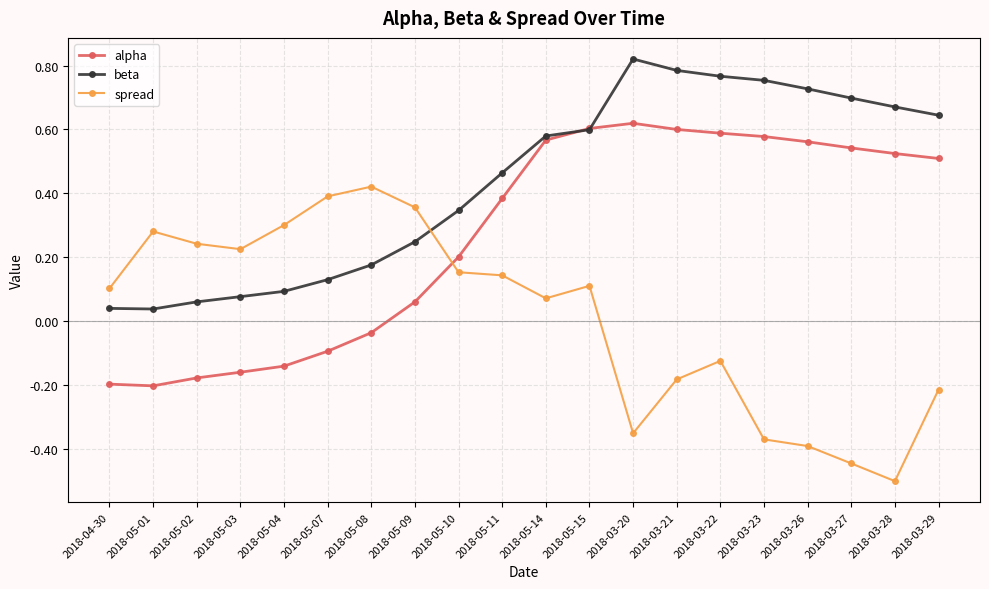

Where is alpha nearest to the value 0?

2018-05-08